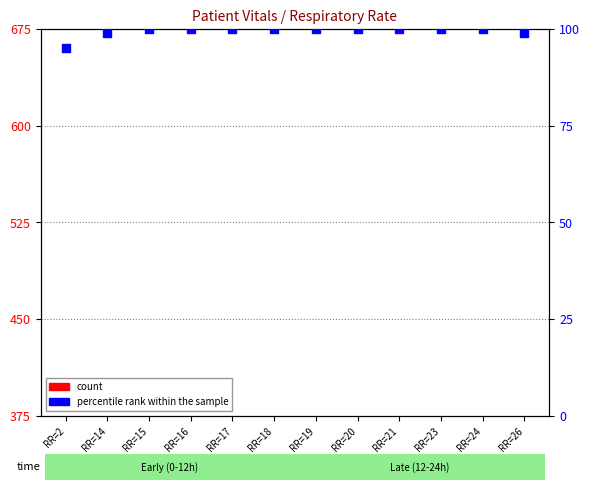

What is the total value across all series at RR=21?

244